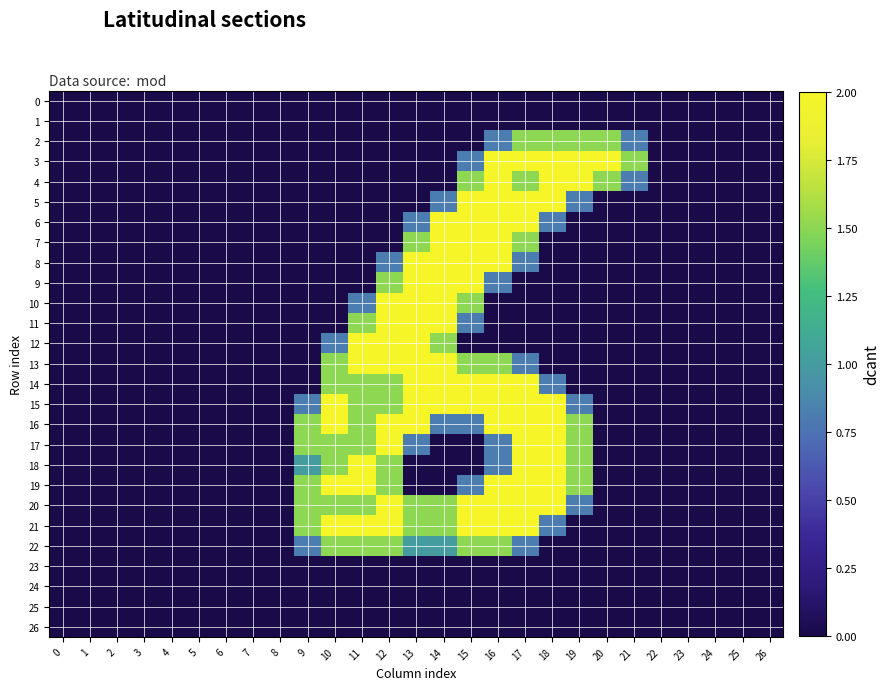

Reading left to right, list all the values displayed in this chart.

0: 0=0.0	1=0.0	2=0.0	3=0.0	4=0.0	5=0.0	6=0.0	7=0.0	8=0.0	9=0.0	10=0.0	11=0.0	12=0.0	13=0.0	14=0.0	15=0.0	16=0.0	17=0.0	18=0.0	19=0.0	20=0.0	21=0.0	22=0.0	23=0.0	24=0.0	25=0.0	26=0.0
1: 0=0.0	1=0.0	2=0.0	3=0.0	4=0.0	5=0.0	6=0.0	7=0.0	8=0.0	9=0.0	10=0.0	11=0.0	12=0.0	13=0.0	14=0.0	15=0.0	16=0.0	17=0.0	18=0.0	19=0.0	20=0.0	21=0.0	22=0.0	23=0.0	24=0.0	25=0.0	26=0.0
2: 0=0.0	1=0.0	2=0.0	3=0.0	4=0.0	5=0.0	6=0.0	7=0.0	8=0.0	9=0.0	10=0.0	11=0.0	12=0.0	13=0.0	14=0.0	15=0.0	16=0.8	17=1.5	18=1.5	19=1.5	20=1.5	21=0.8	22=0.0	23=0.0	24=0.0	25=0.0	26=0.0
3: 0=0.0	1=0.0	2=0.0	3=0.0	4=0.0	5=0.0	6=0.0	7=0.0	8=0.0	9=0.0	10=0.0	11=0.0	12=0.0	13=0.0	14=0.0	15=0.8	16=2.0	17=2.0	18=2.0	19=2.0	20=2.0	21=1.5	22=0.0	23=0.0	24=0.0	25=0.0	26=0.0
4: 0=0.0	1=0.0	2=0.0	3=0.0	4=0.0	5=0.0	6=0.0	7=0.0	8=0.0	9=0.0	10=0.0	11=0.0	12=0.0	13=0.0	14=0.0	15=1.5	16=2.0	17=1.5	18=2.0	19=2.0	20=1.5	21=0.8	22=0.0	23=0.0	24=0.0	25=0.0	26=0.0
5: 0=0.0	1=0.0	2=0.0	3=0.0	4=0.0	5=0.0	6=0.0	7=0.0	8=0.0	9=0.0	10=0.0	11=0.0	12=0.0	13=0.0	14=0.8	15=2.0	16=2.0	17=2.0	18=2.0	19=0.8	20=0.0	21=0.0	22=0.0	23=0.0	24=0.0	25=0.0	26=0.0
6: 0=0.0	1=0.0	2=0.0	3=0.0	4=0.0	5=0.0	6=0.0	7=0.0	8=0.0	9=0.0	10=0.0	11=0.0	12=0.0	13=0.8	14=2.0	15=2.0	16=2.0	17=2.0	18=0.8	19=0.0	20=0.0	21=0.0	22=0.0	23=0.0	24=0.0	25=0.0	26=0.0
7: 0=0.0	1=0.0	2=0.0	3=0.0	4=0.0	5=0.0	6=0.0	7=0.0	8=0.0	9=0.0	10=0.0	11=0.0	12=0.0	13=1.5	14=2.0	15=2.0	16=2.0	17=1.5	18=0.0	19=0.0	20=0.0	21=0.0	22=0.0	23=0.0	24=0.0	25=0.0	26=0.0
8: 0=0.0	1=0.0	2=0.0	3=0.0	4=0.0	5=0.0	6=0.0	7=0.0	8=0.0	9=0.0	10=0.0	11=0.0	12=0.8	13=2.0	14=2.0	15=2.0	16=2.0	17=0.8	18=0.0	19=0.0	20=0.0	21=0.0	22=0.0	23=0.0	24=0.0	25=0.0	26=0.0
9: 0=0.0	1=0.0	2=0.0	3=0.0	4=0.0	5=0.0	6=0.0	7=0.0	8=0.0	9=0.0	10=0.0	11=0.0	12=1.5	13=2.0	14=2.0	15=2.0	16=0.8	17=0.0	18=0.0	19=0.0	20=0.0	21=0.0	22=0.0	23=0.0	24=0.0	25=0.0	26=0.0
10: 0=0.0	1=0.0	2=0.0	3=0.0	4=0.0	5=0.0	6=0.0	7=0.0	8=0.0	9=0.0	10=0.0	11=0.8	12=2.0	13=2.0	14=2.0	15=1.5	16=0.0	17=0.0	18=0.0	19=0.0	20=0.0	21=0.0	22=0.0	23=0.0	24=0.0	25=0.0	26=0.0
11: 0=0.0	1=0.0	2=0.0	3=0.0	4=0.0	5=0.0	6=0.0	7=0.0	8=0.0	9=0.0	10=0.0	11=1.5	12=2.0	13=2.0	14=2.0	15=0.8	16=0.0	17=0.0	18=0.0	19=0.0	20=0.0	21=0.0	22=0.0	23=0.0	24=0.0	25=0.0	26=0.0
12: 0=0.0	1=0.0	2=0.0	3=0.0	4=0.0	5=0.0	6=0.0	7=0.0	8=0.0	9=0.0	10=0.8	11=2.0	12=2.0	13=2.0	14=1.5	15=0.0	16=0.0	17=0.0	18=0.0	19=0.0	20=0.0	21=0.0	22=0.0	23=0.0	24=0.0	25=0.0	26=0.0
13: 0=0.0	1=0.0	2=0.0	3=0.0	4=0.0	5=0.0	6=0.0	7=0.0	8=0.0	9=0.0	10=1.5	11=2.0	12=2.0	13=2.0	14=2.0	15=1.5	16=1.5	17=0.8	18=0.0	19=0.0	20=0.0	21=0.0	22=0.0	23=0.0	24=0.0	25=0.0	26=0.0
14: 0=0.0	1=0.0	2=0.0	3=0.0	4=0.0	5=0.0	6=0.0	7=0.0	8=0.0	9=0.0	10=1.5	11=1.5	12=1.5	13=2.0	14=2.0	15=2.0	16=2.0	17=2.0	18=0.8	19=0.0	20=0.0	21=0.0	22=0.0	23=0.0	24=0.0	25=0.0	26=0.0
15: 0=0.0	1=0.0	2=0.0	3=0.0	4=0.0	5=0.0	6=0.0	7=0.0	8=0.0	9=0.8	10=2.0	11=1.5	12=1.5	13=2.0	14=2.0	15=2.0	16=2.0	17=2.0	18=2.0	19=0.8	20=0.0	21=0.0	22=0.0	23=0.0	24=0.0	25=0.0	26=0.0
16: 0=0.0	1=0.0	2=0.0	3=0.0	4=0.0	5=0.0	6=0.0	7=0.0	8=0.0	9=1.5	10=2.0	11=1.5	12=2.0	13=2.0	14=0.8	15=0.8	16=2.0	17=2.0	18=2.0	19=1.5	20=0.0	21=0.0	22=0.0	23=0.0	24=0.0	25=0.0	26=0.0
17: 0=0.0	1=0.0	2=0.0	3=0.0	4=0.0	5=0.0	6=0.0	7=0.0	8=0.0	9=1.5	10=1.5	11=1.5	12=2.0	13=0.8	14=0.0	15=0.0	16=0.8	17=2.0	18=2.0	19=1.5	20=0.0	21=0.0	22=0.0	23=0.0	24=0.0	25=0.0	26=0.0
18: 0=0.0	1=0.0	2=0.0	3=0.0	4=0.0	5=0.0	6=0.0	7=0.0	8=0.0	9=1.0	10=1.5	11=2.0	12=1.5	13=0.0	14=0.0	15=0.0	16=0.8	17=2.0	18=2.0	19=1.5	20=0.0	21=0.0	22=0.0	23=0.0	24=0.0	25=0.0	26=0.0
19: 0=0.0	1=0.0	2=0.0	3=0.0	4=0.0	5=0.0	6=0.0	7=0.0	8=0.0	9=1.5	10=2.0	11=2.0	12=1.5	13=0.0	14=0.0	15=0.8	16=2.0	17=2.0	18=2.0	19=1.5	20=0.0	21=0.0	22=0.0	23=0.0	24=0.0	25=0.0	26=0.0
20: 0=0.0	1=0.0	2=0.0	3=0.0	4=0.0	5=0.0	6=0.0	7=0.0	8=0.0	9=1.5	10=1.5	11=1.5	12=2.0	13=1.5	14=1.5	15=2.0	16=2.0	17=2.0	18=2.0	19=0.8	20=0.0	21=0.0	22=0.0	23=0.0	24=0.0	25=0.0	26=0.0
21: 0=0.0	1=0.0	2=0.0	3=0.0	4=0.0	5=0.0	6=0.0	7=0.0	8=0.0	9=1.5	10=2.0	11=2.0	12=2.0	13=1.5	14=1.5	15=2.0	16=2.0	17=2.0	18=0.8	19=0.0	20=0.0	21=0.0	22=0.0	23=0.0	24=0.0	25=0.0	26=0.0
22: 0=0.0	1=0.0	2=0.0	3=0.0	4=0.0	5=0.0	6=0.0	7=0.0	8=0.0	9=0.8	10=1.5	11=1.5	12=1.5	13=1.0	14=1.0	15=1.5	16=1.5	17=0.8	18=0.0	19=0.0	20=0.0	21=0.0	22=0.0	23=0.0	24=0.0	25=0.0	26=0.0
23: 0=0.0	1=0.0	2=0.0	3=0.0	4=0.0	5=0.0	6=0.0	7=0.0	8=0.0	9=0.0	10=0.0	11=0.0	12=0.0	13=0.0	14=0.0	15=0.0	16=0.0	17=0.0	18=0.0	19=0.0	20=0.0	21=0.0	22=0.0	23=0.0	24=0.0	25=0.0	26=0.0
24: 0=0.0	1=0.0	2=0.0	3=0.0	4=0.0	5=0.0	6=0.0	7=0.0	8=0.0	9=0.0	10=0.0	11=0.0	12=0.0	13=0.0	14=0.0	15=0.0	16=0.0	17=0.0	18=0.0	19=0.0	20=0.0	21=0.0	22=0.0	23=0.0	24=0.0	25=0.0	26=0.0
25: 0=0.0	1=0.0	2=0.0	3=0.0	4=0.0	5=0.0	6=0.0	7=0.0	8=0.0	9=0.0	10=0.0	11=0.0	12=0.0	13=0.0	14=0.0	15=0.0	16=0.0	17=0.0	18=0.0	19=0.0	20=0.0	21=0.0	22=0.0	23=0.0	24=0.0	25=0.0	26=0.0
26: 0=0.0	1=0.0	2=0.0	3=0.0	4=0.0	5=0.0	6=0.0	7=0.0	8=0.0	9=0.0	10=0.0	11=0.0	12=0.0	13=0.0	14=0.0	15=0.0	16=0.0	17=0.0	18=0.0	19=0.0	20=0.0	21=0.0	22=0.0	23=0.0	24=0.0	25=0.0	26=0.0